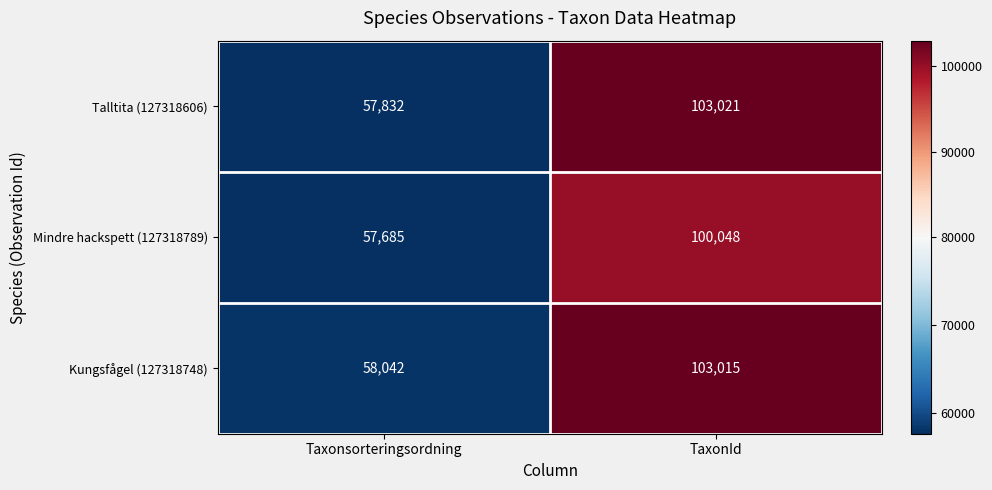

What is the greatest value displayed?

103021